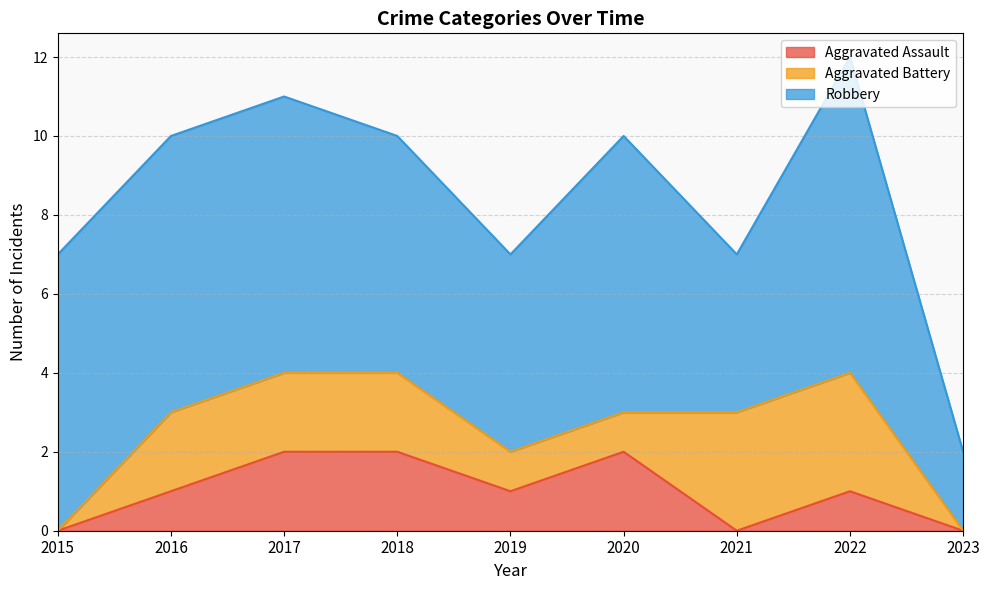

At 2018, list the series in order from smallest to largest.

Aggravated Assault, Aggravated Battery, Robbery